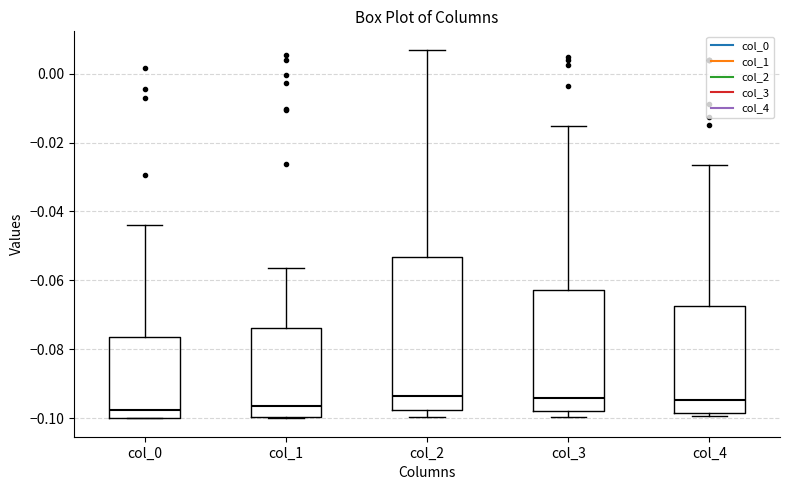

Reading left to right, read every box against the y-axis: the position of its median line, the range the box covers, and the ends of its whiskers. The values are not printed on the chart, so give them approximately, as read against the axis.

col_0: median -0.098, box -0.100 to -0.076, whiskers -0.100 to -0.044
col_1: median -0.096, box -0.100 to -0.074, whiskers -0.100 to -0.056
col_2: median -0.094, box -0.098 to -0.054, whiskers -0.100 to 0.006
col_3: median -0.094, box -0.098 to -0.062, whiskers -0.100 to -0.016
col_4: median -0.094, box -0.098 to -0.068, whiskers -0.100 to -0.026